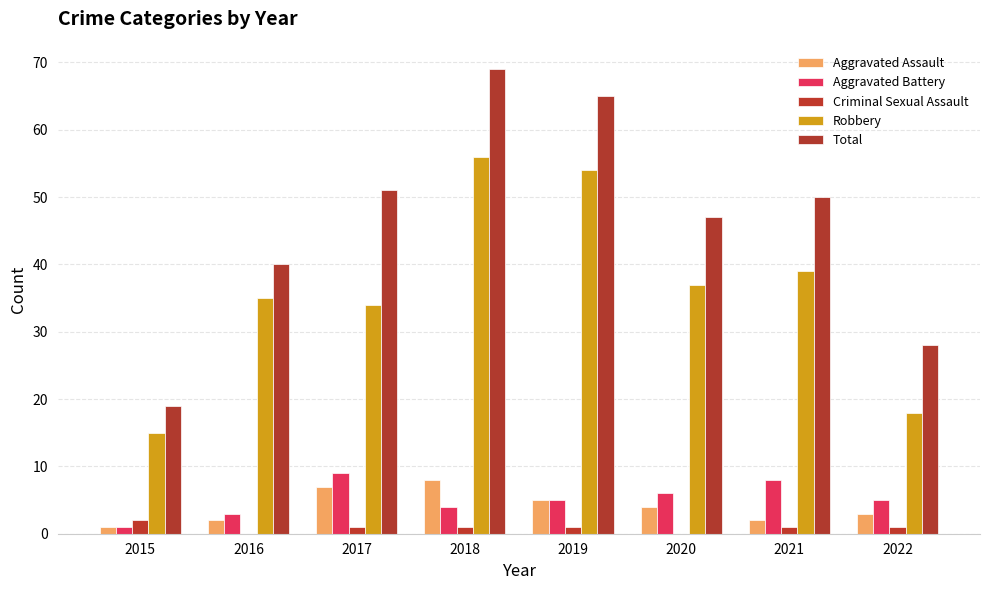

At which category is the sum across all series the highest?

2018